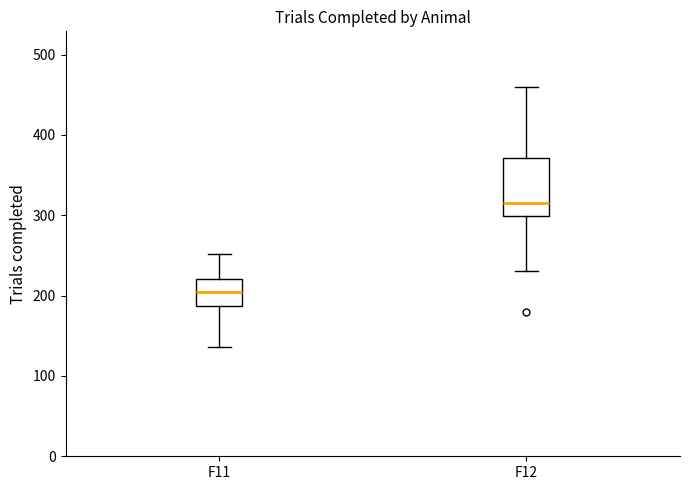

Reading left to right, read every box against the y-axis: the position of its median line, the range the box covers, and the ends of its whiskers. The values are not printed on the chart, so give them approximately, as read against the axis.

F11: median 200, box 190 to 220, whiskers 140 to 250
F12: median 320, box 300 to 370, whiskers 230 to 460